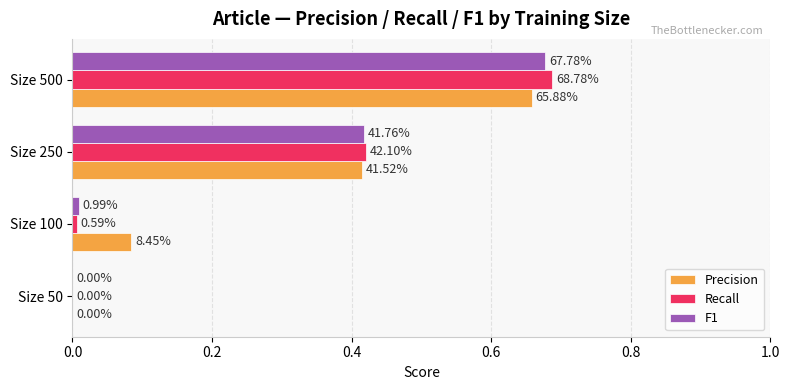

At how many categories does at least one series exceed 0?

3